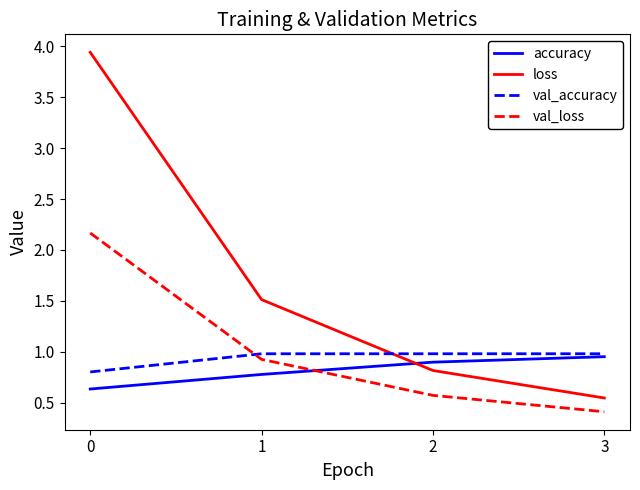

Is the value of loss at 3 greater than the value of val_loss at 0?

No